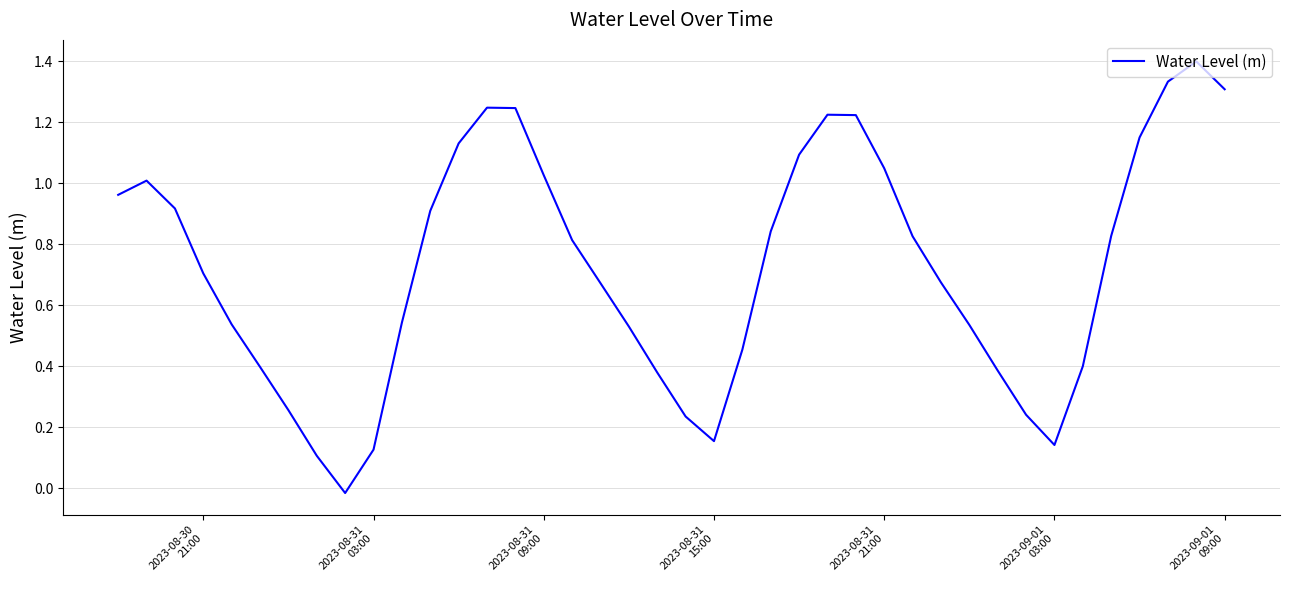

How many values exceed 0?

39